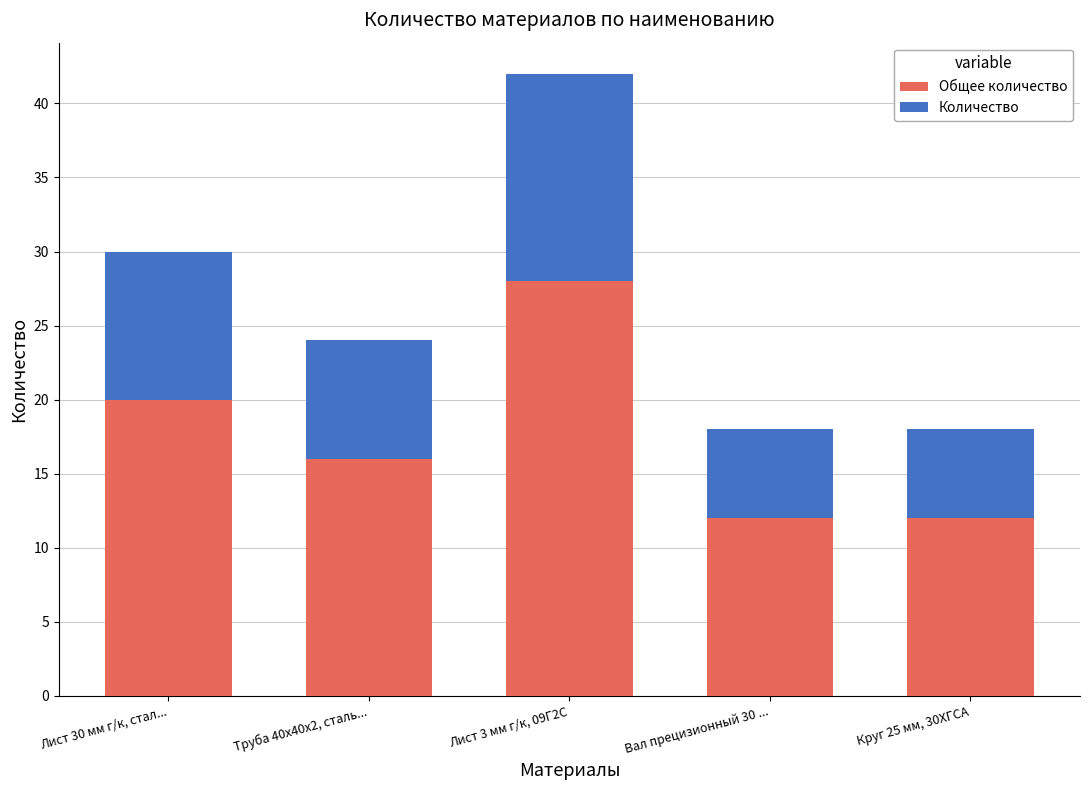

True or false: Общее количество has a value of 16 at Труба 40х40х2, сталь....

True